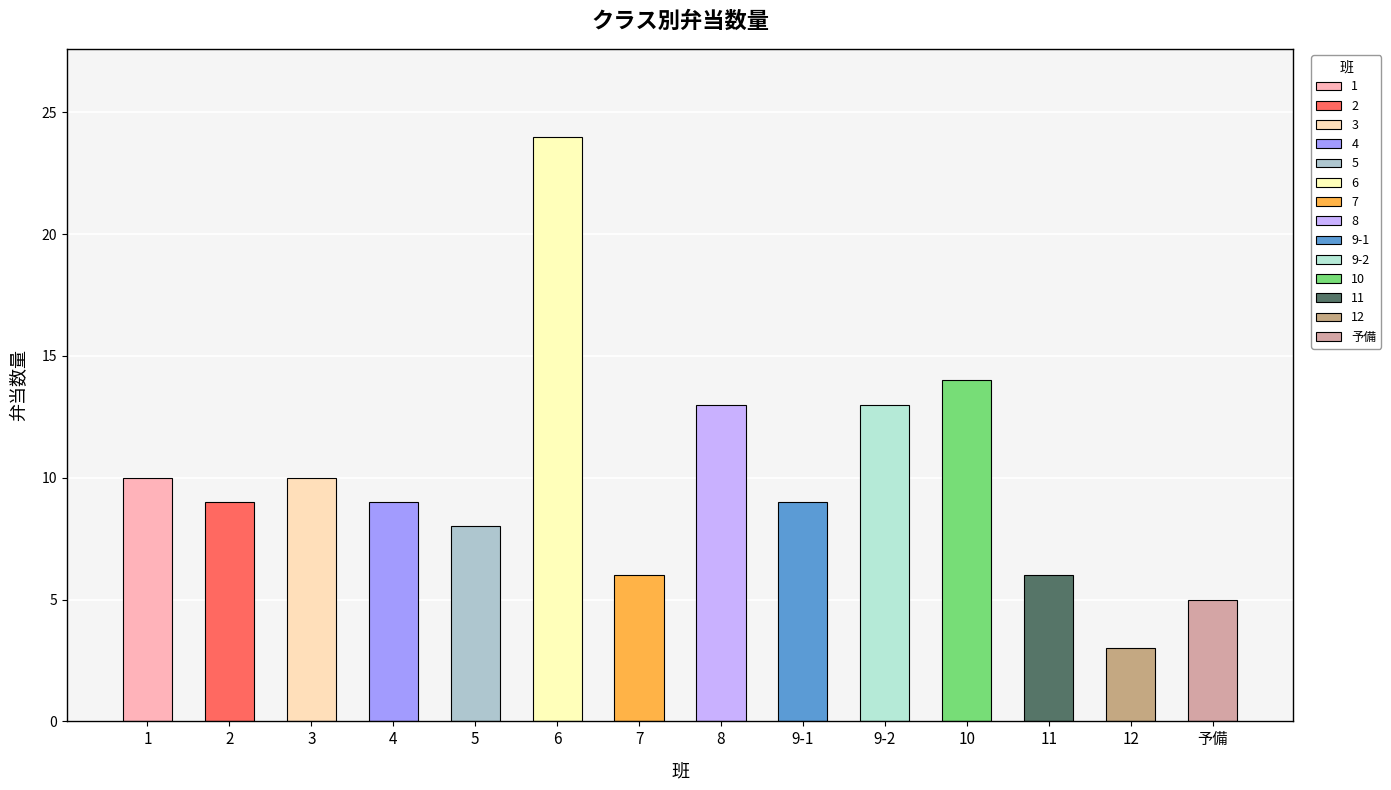

Which label corresponds to the largest value in the chart?

6